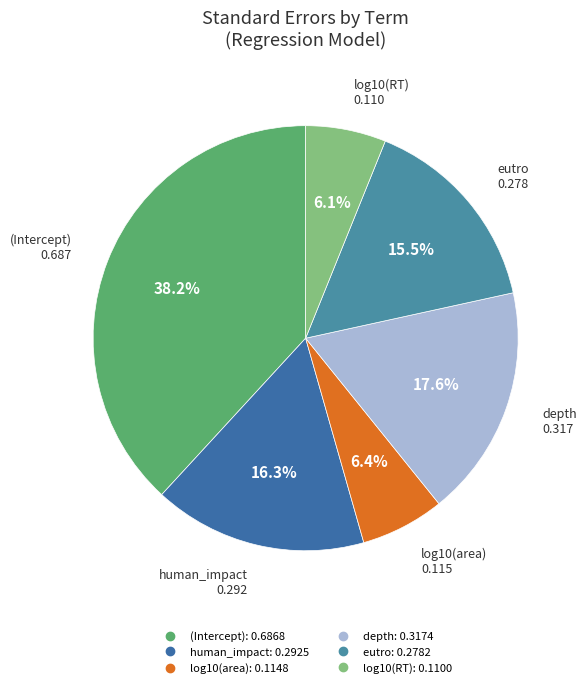

What percentage is the log10(area) slice, to the nearest percent?

6%